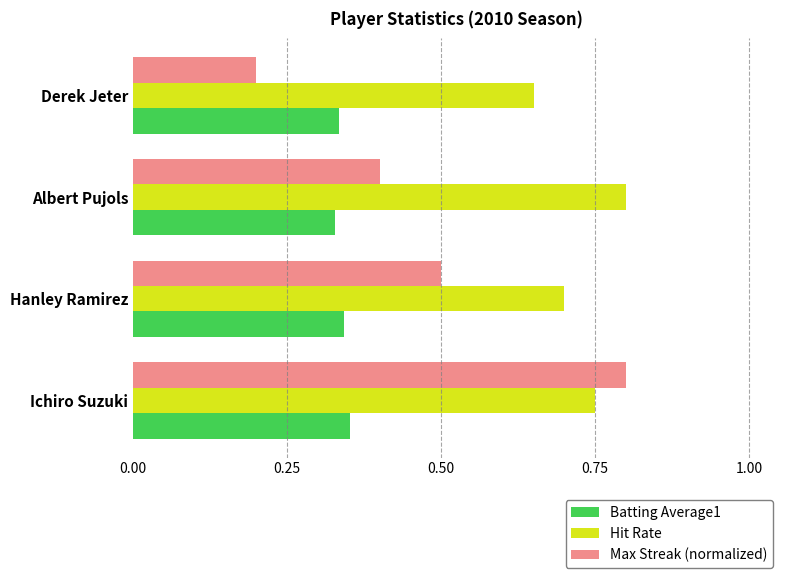

Rank the categories by Max Streak (normalized) value from highest to lowest.

Ichiro Suzuki, Hanley Ramirez, Albert Pujols, Derek Jeter